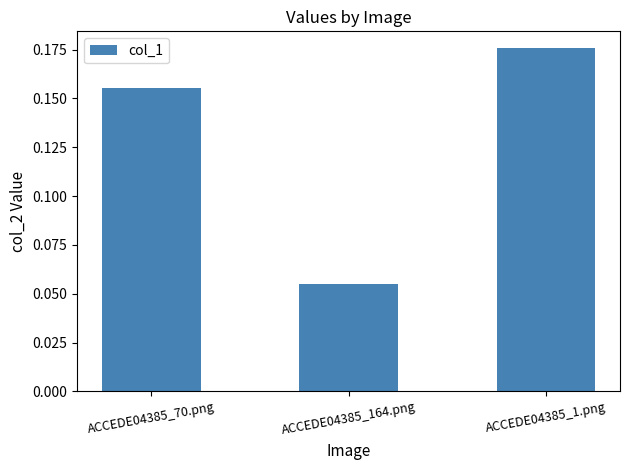

List the labels in order of value, smallest first.

ACCEDE04385_164.png, ACCEDE04385_70.png, ACCEDE04385_1.png